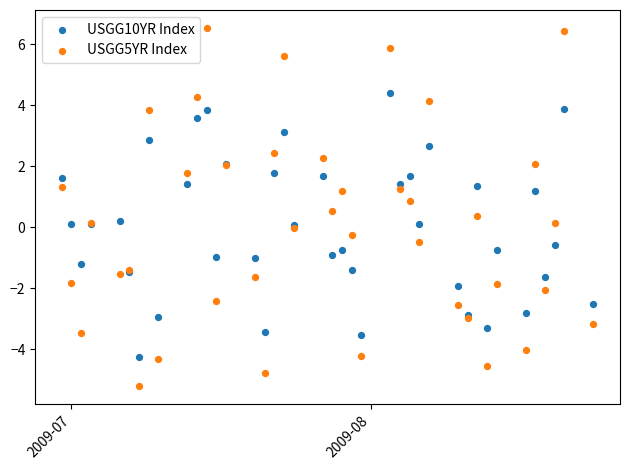

What is the X range (max minus min) for the scatter plot?

55.0